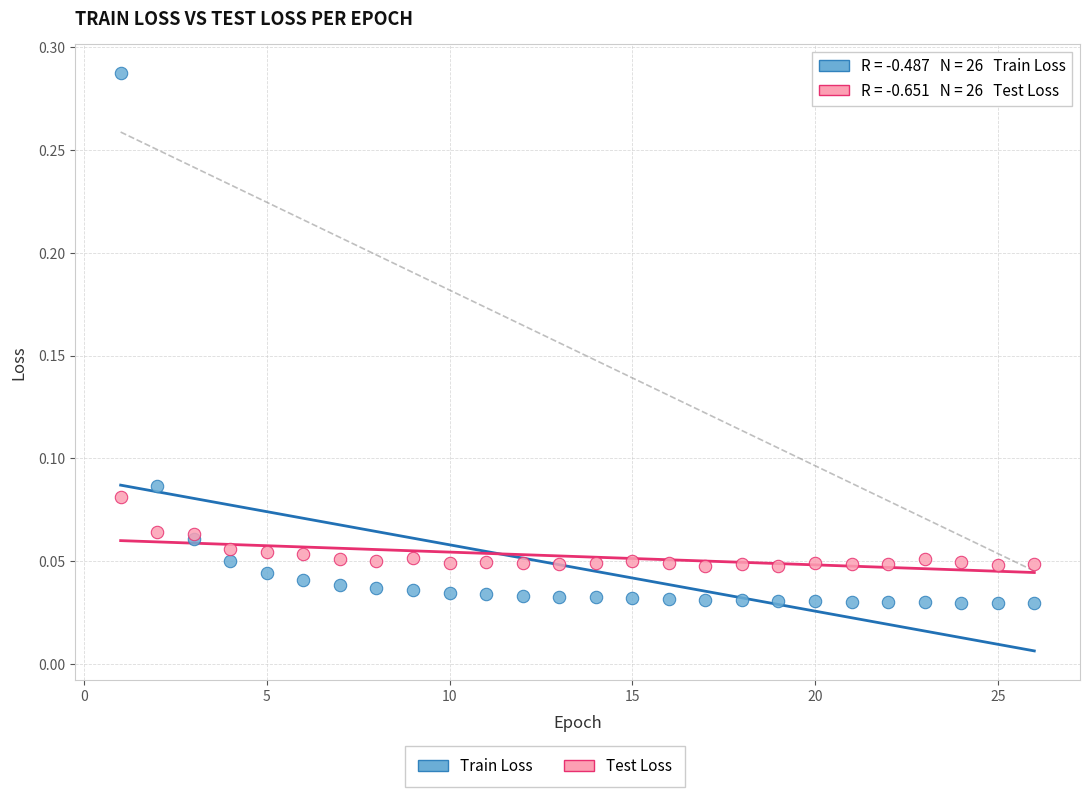

What is the X range (max minus min) for the scatter plot?

25.0